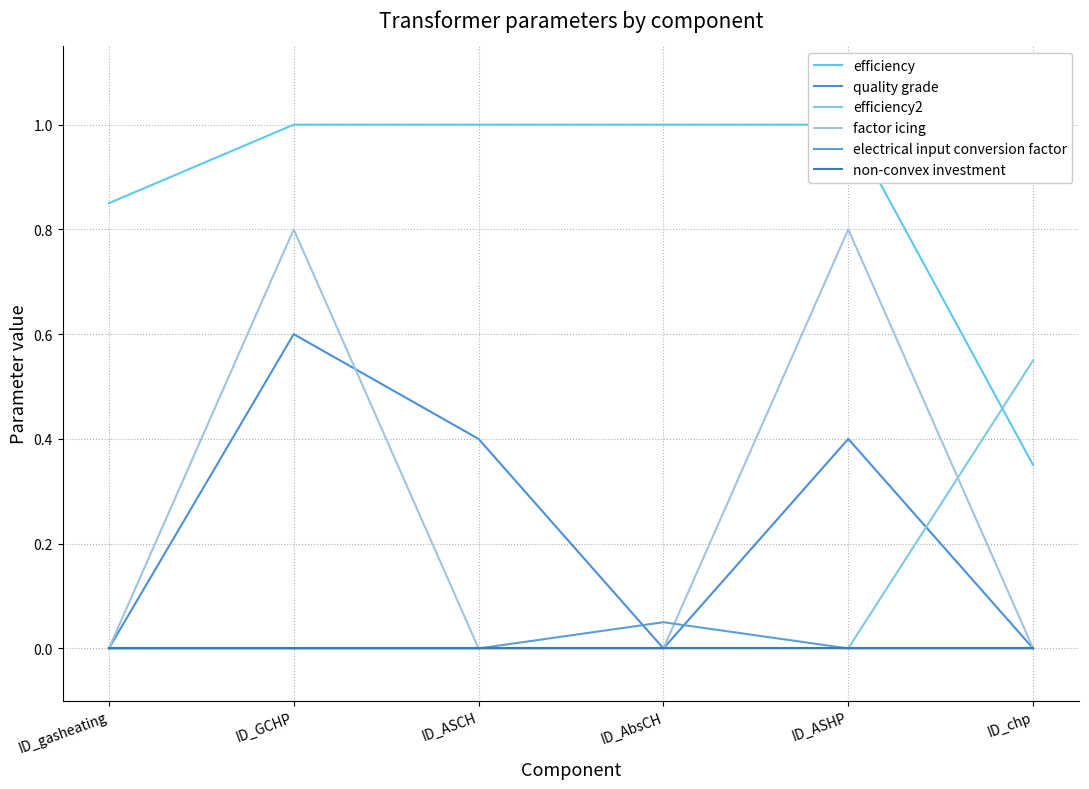

What is the difference between the maximum and second lowest values in the factor icing series?

0.8